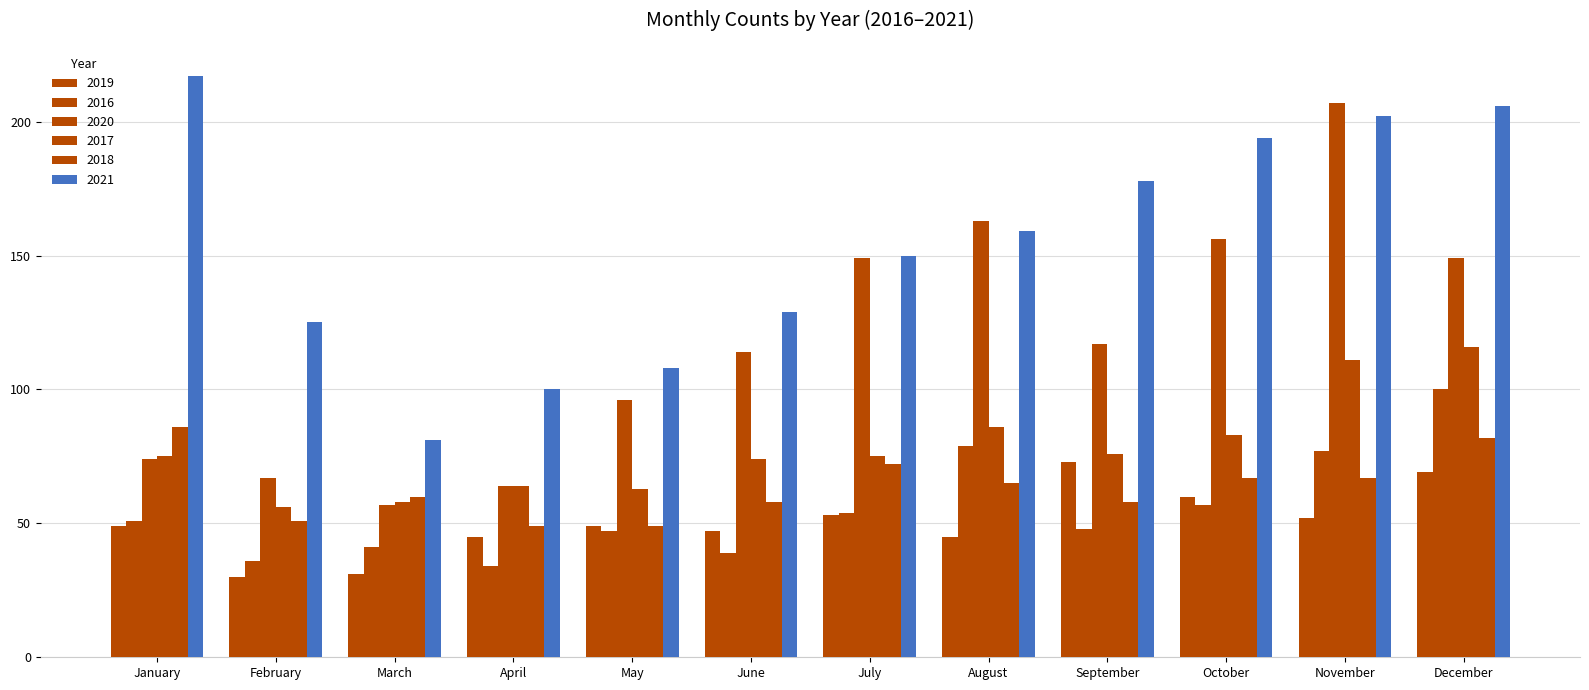

What is the minimum value for 2021?

81